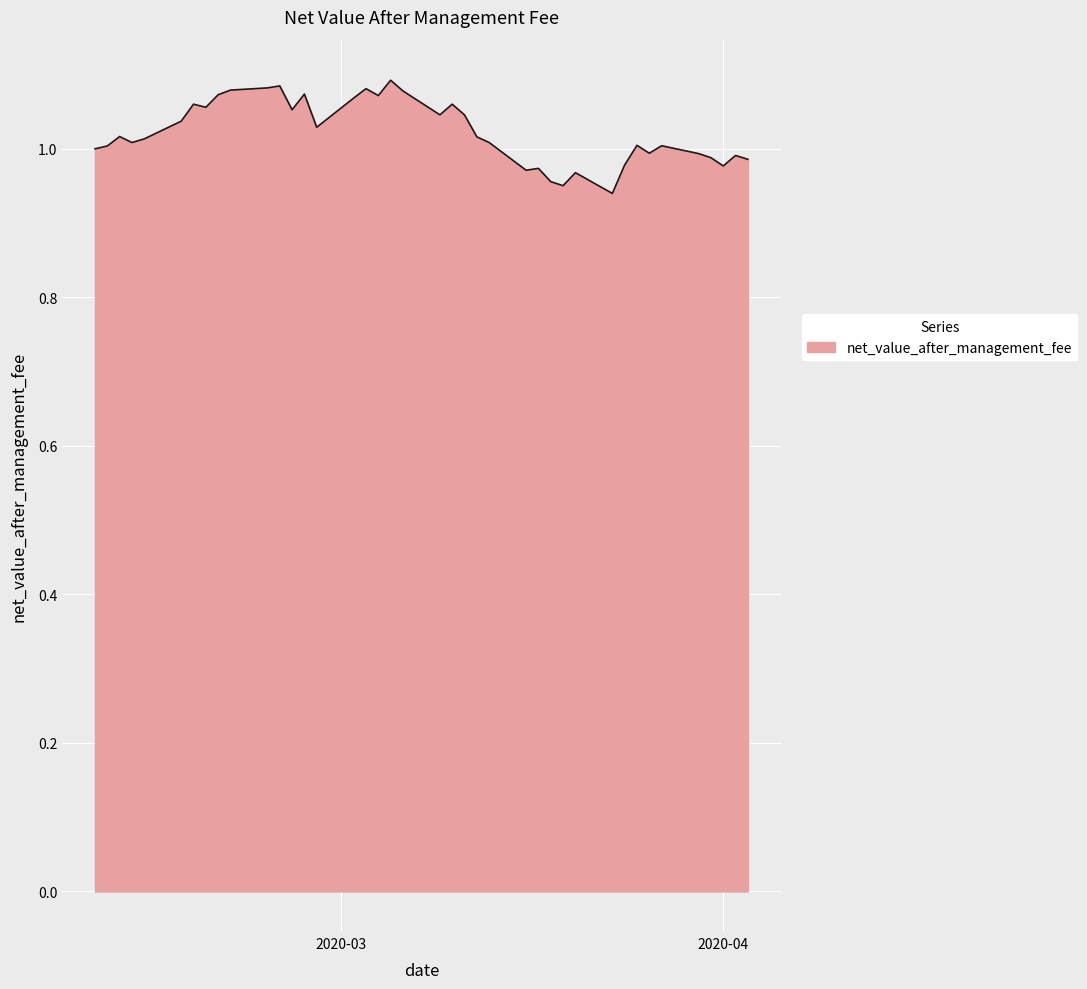

Is this an area chart (filled region under the line)?

Yes